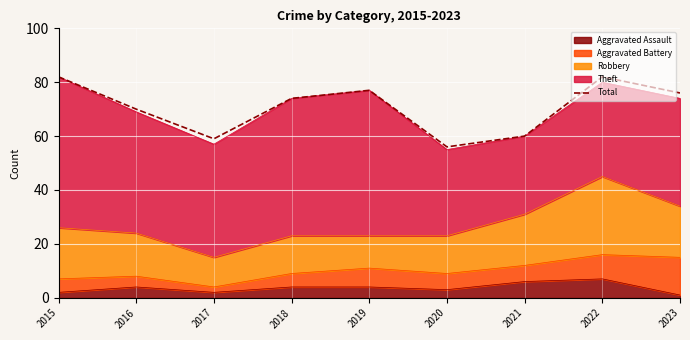

What is the change in value from 2017 to 2022?

+23